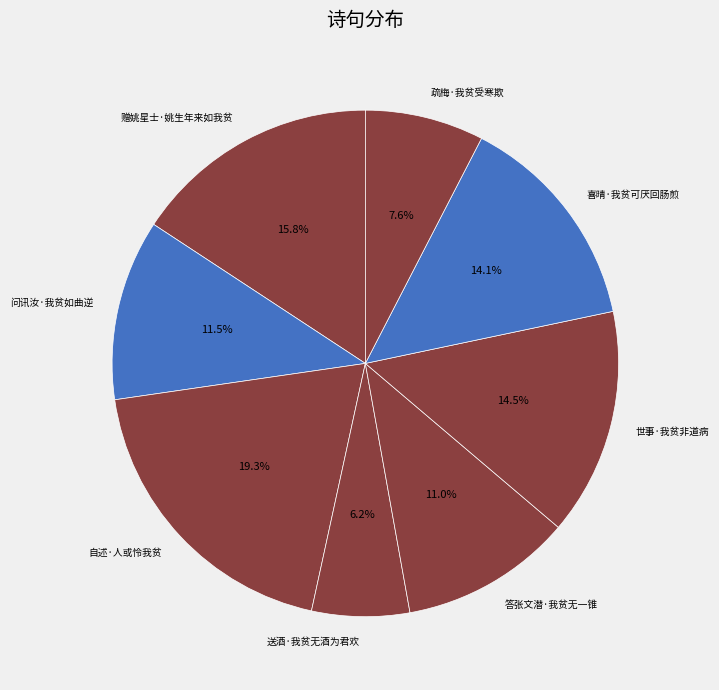

What is the ratio of the value at 答张文潜·我贫无一锥 to the value at 赠姚星士·姚生年来如我贫?

0.7